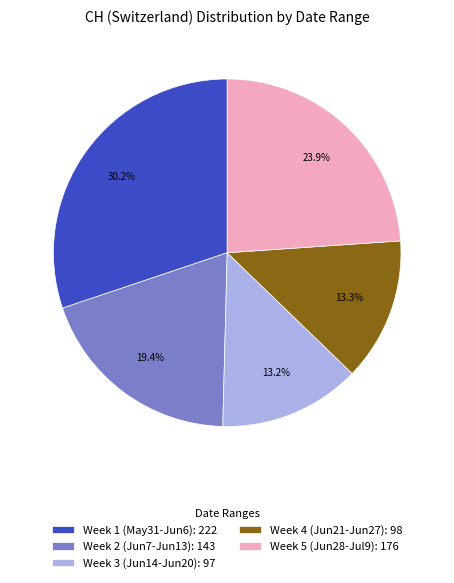

Which slice is the largest?

Week 1 (May31-Jun6): 222